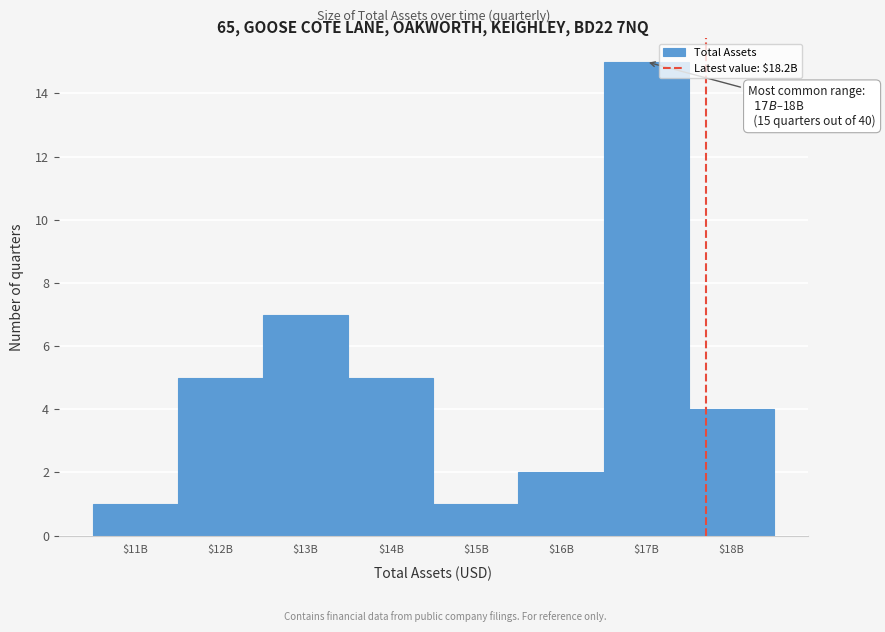

Reading left to right, extract all data points from this chart.

1	5	7	5	1	2	15	4